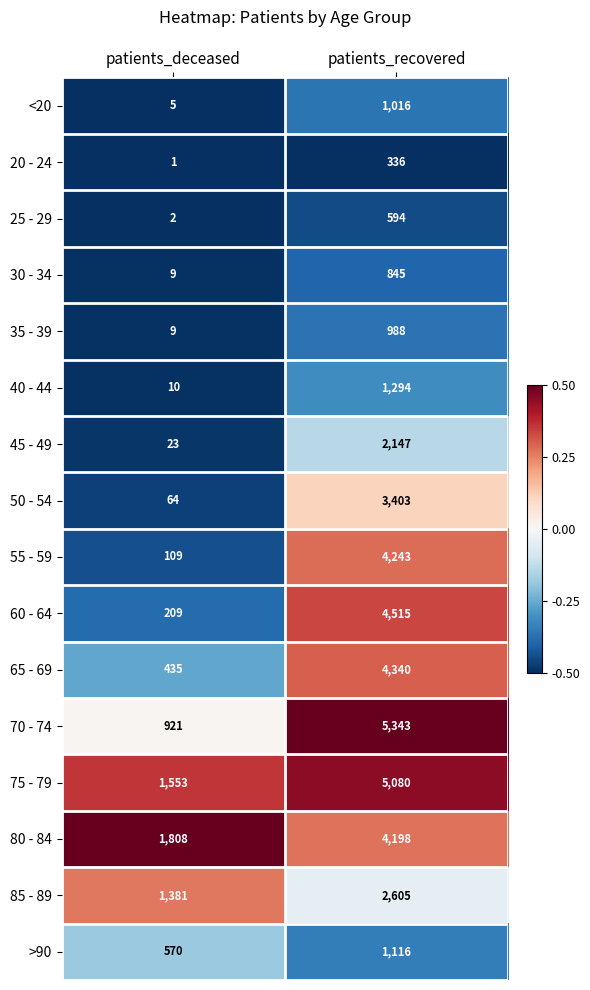

Rank the series by their maximum value, from lowest to highest.

20 - 24, 25 - 29, 30 - 34, 35 - 39, <20, >90, 40 - 44, 45 - 49, 85 - 89, 50 - 54, 80 - 84, 55 - 59, 65 - 69, 60 - 64, 75 - 79, 70 - 74